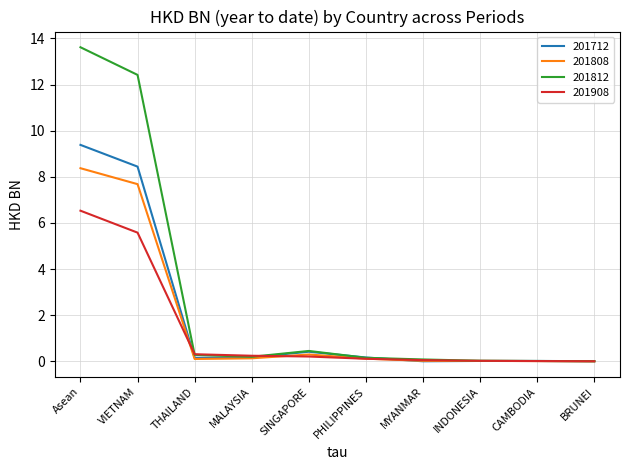

True or false: 201808 has a value of 0.0 at INDONESIA.

True